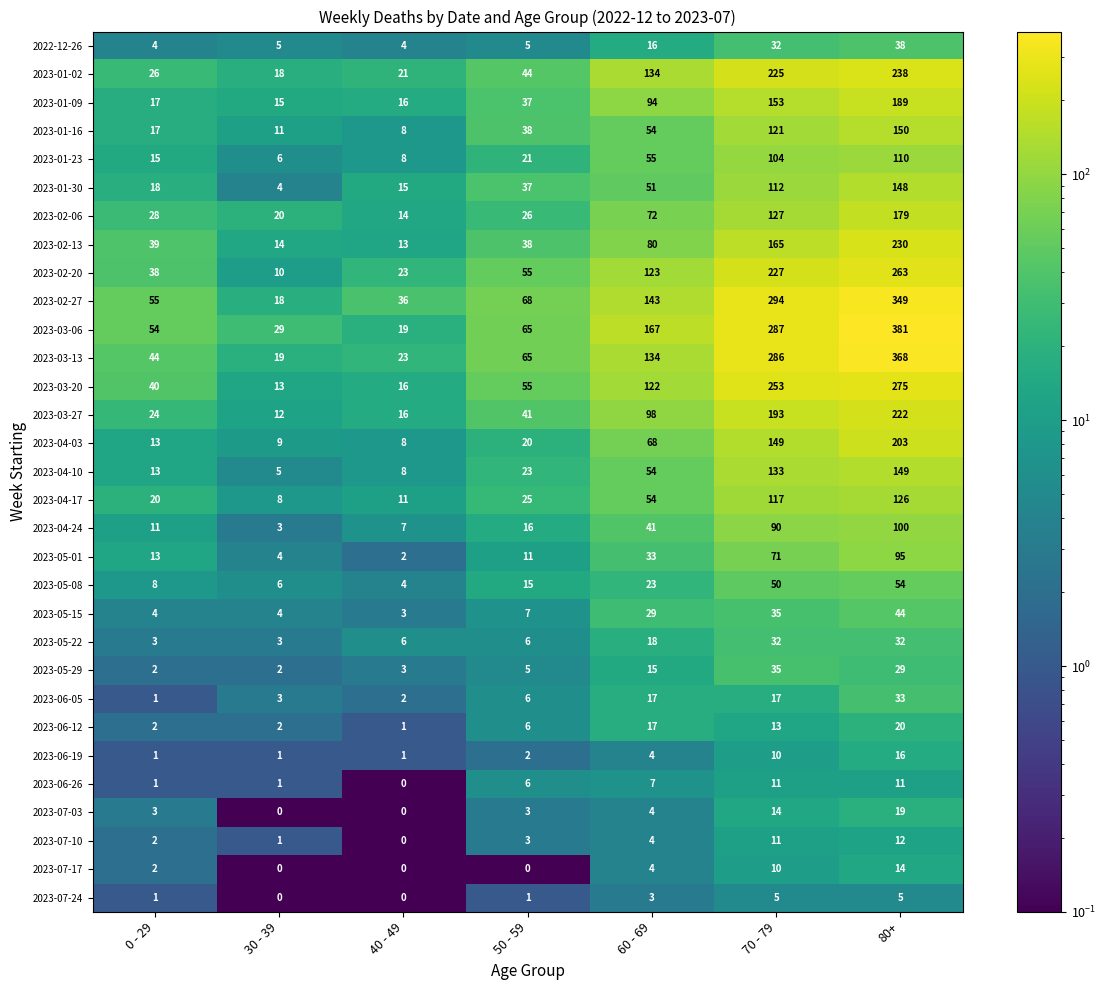

How many categories are shown in the chart?

7